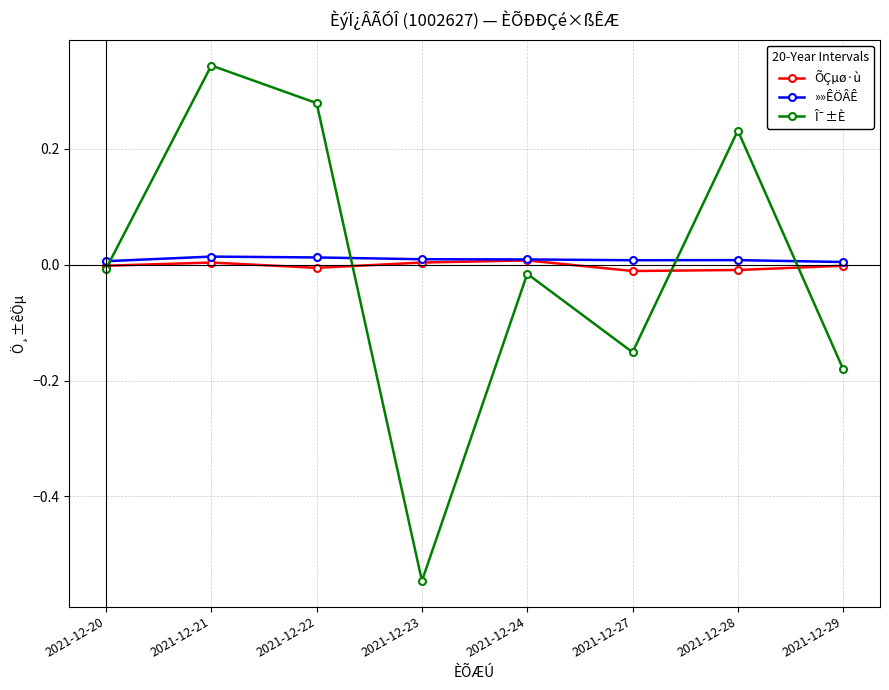

Between 2021-12-24 and 2021-12-29, which series saw the biggest shift?

Î¯±È